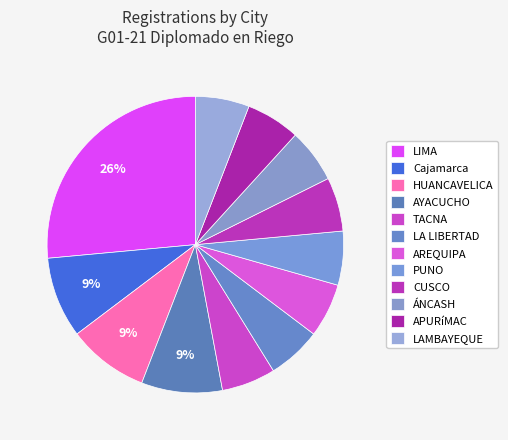

How many slices are in this pie chart?

12